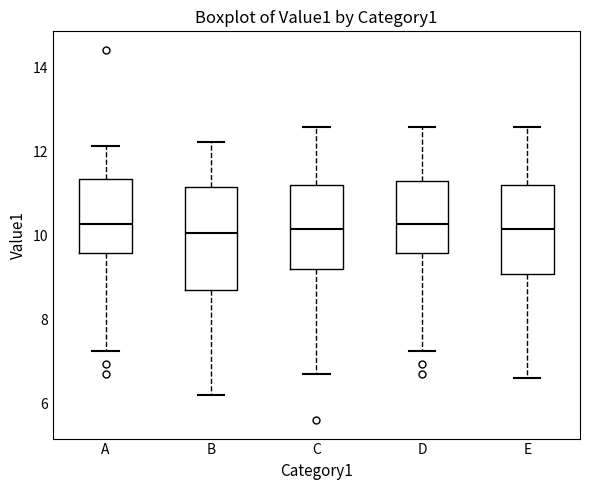

Where is the lower edge of the box for D on the y-axis? The values are not printed on the chart, so give them approximately, as read against the axis.

9.6